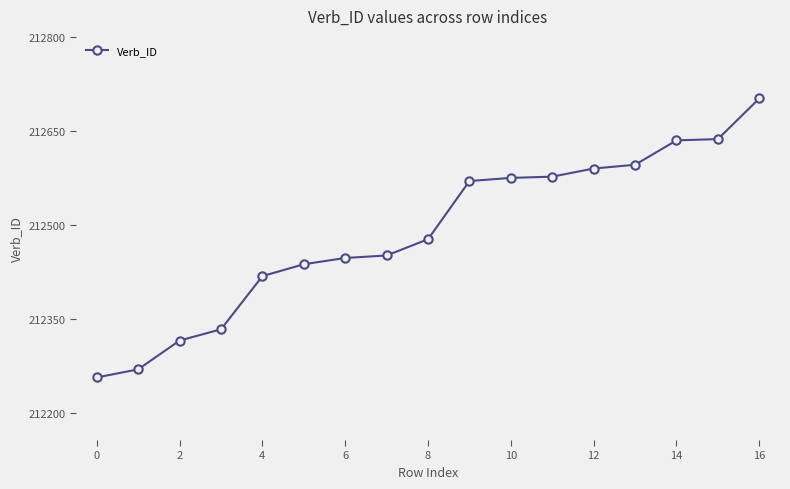

What is the value of the 16th point from the left?

212637